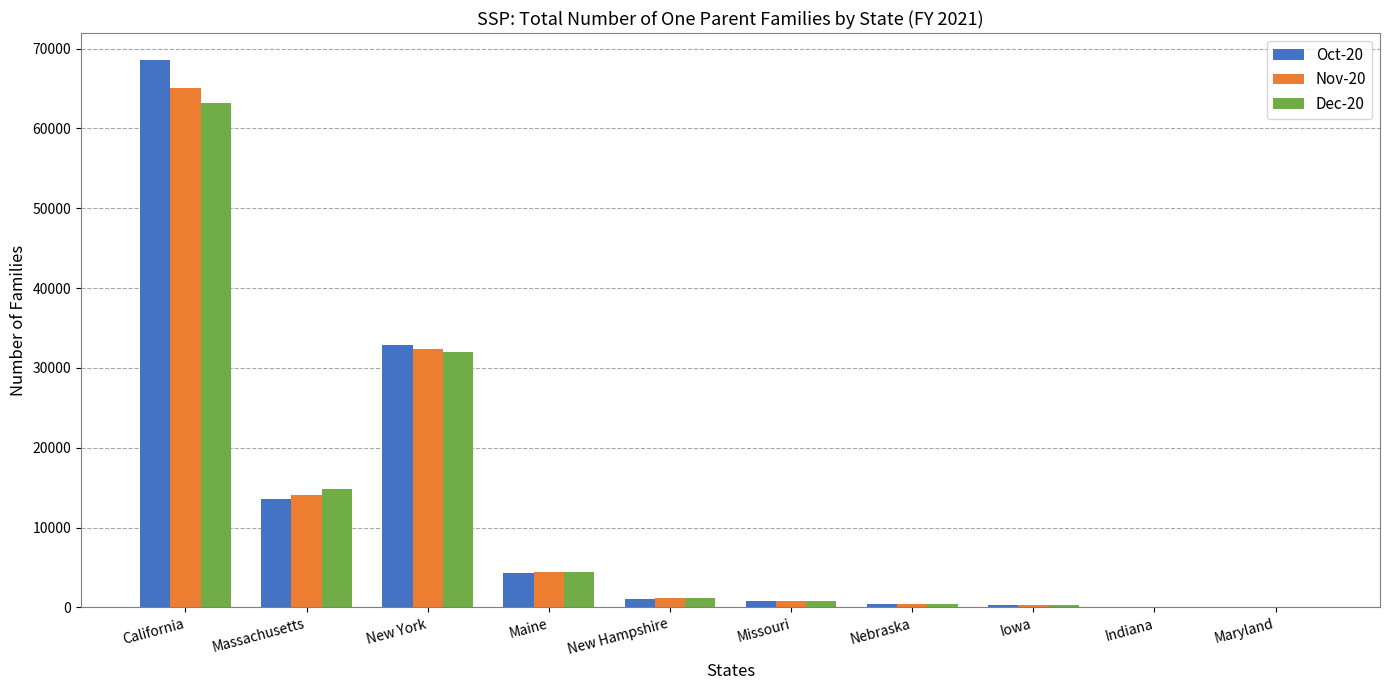

At which category does the chart reach its peak across all series?

California